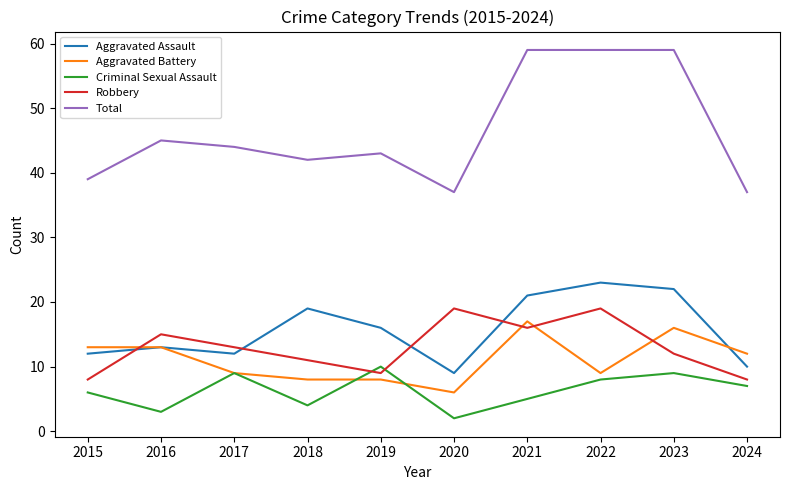

What is the sum of all Aggravated Battery values?

111